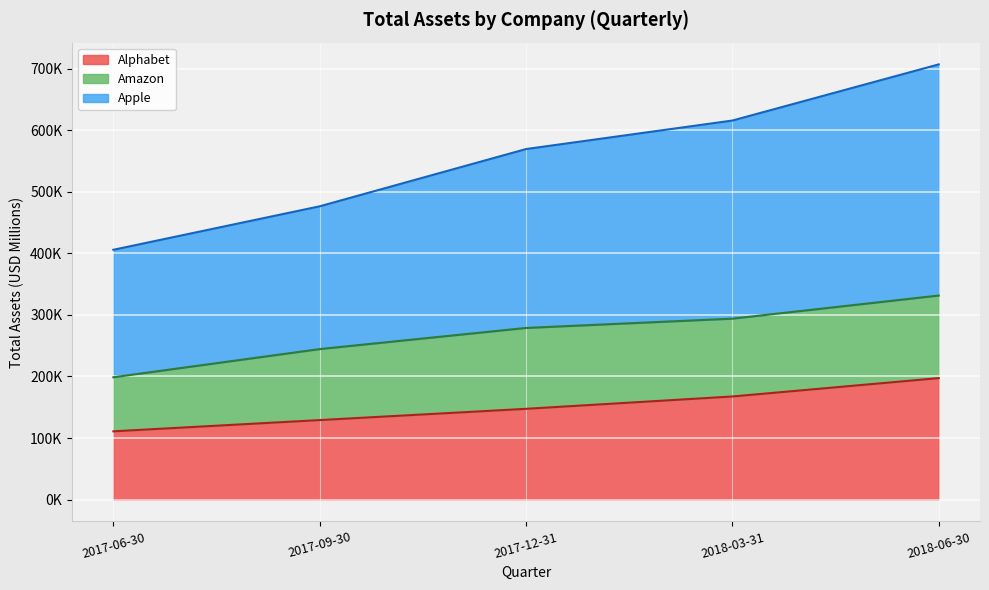

What is the average value of the Alphabet series?

150472